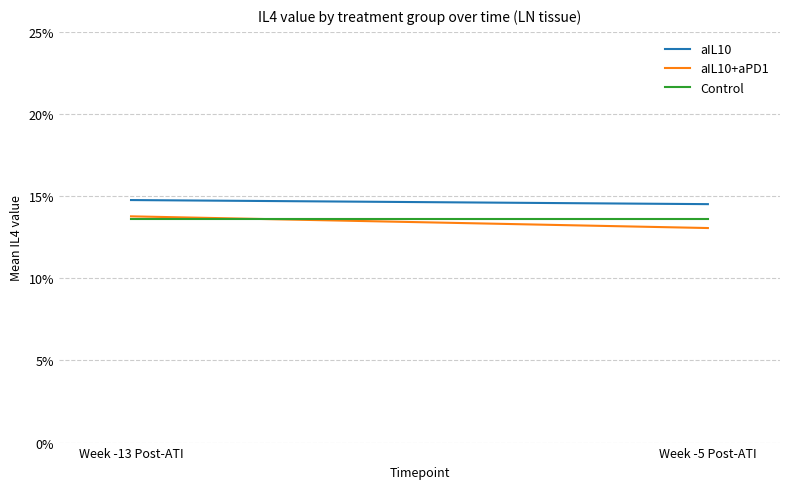

At how many categories does at least one series exceed 0?

2